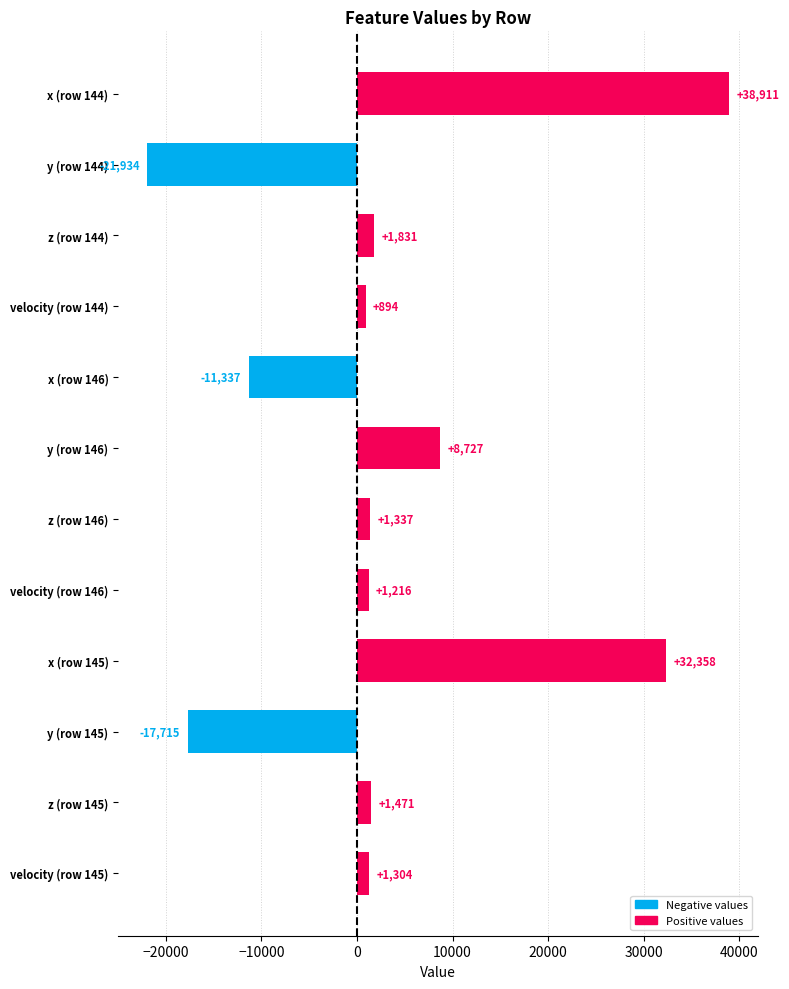

True or false: the data shows 32358.0 at x (row 145).

True